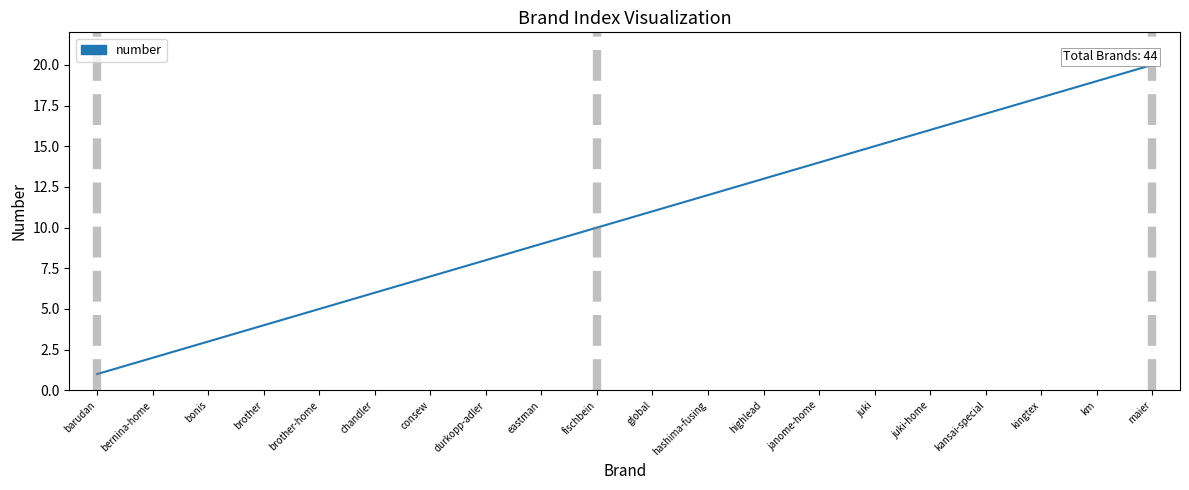

Which label corresponds to the smallest value in the chart?

barudan